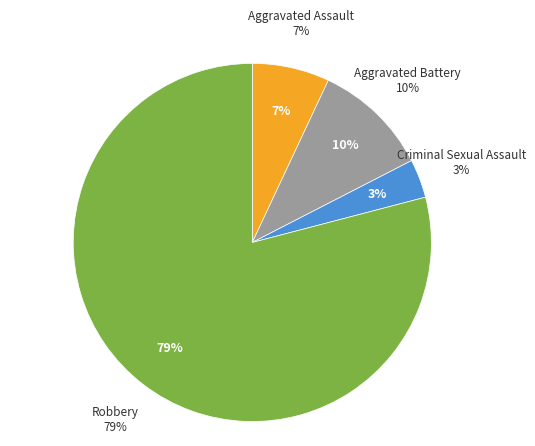

The Criminal Sexual Assault slice represents 1% of the pie. True or false?

False